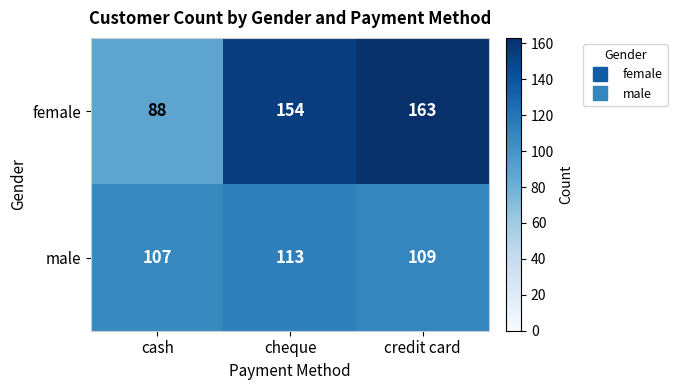

List the series in order of their overall mean, highest first.

female, male